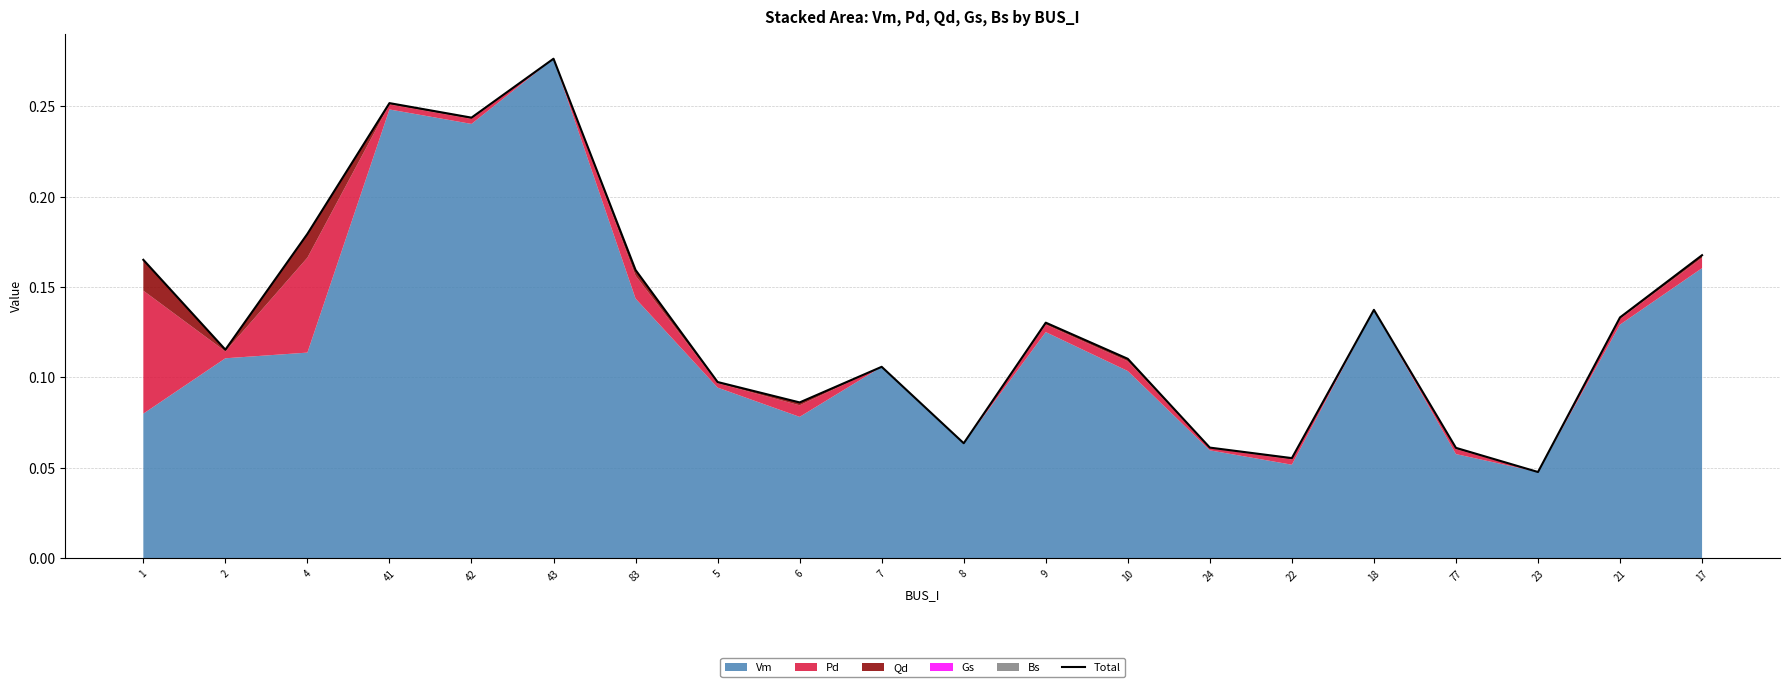

List the labels in order of value, largest first.

43, 41, 42, 4, 17, 1, 83, 18, 21, 9, 2, 10, 7, 5, 6, 8, 24, 77, 22, 23